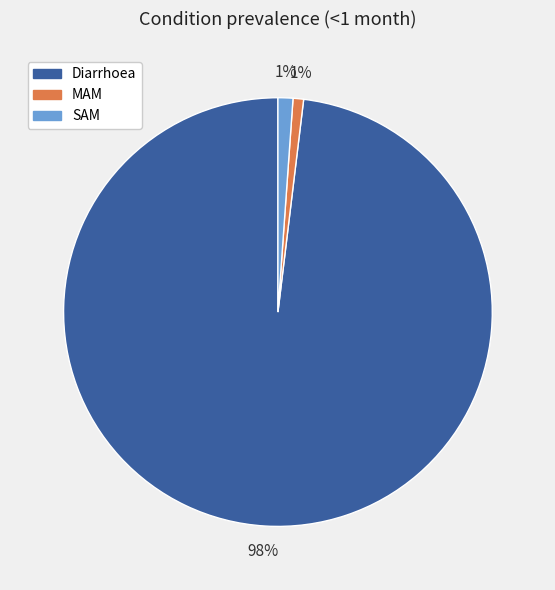

What is the largest slice in the pie chart?

Diarrhoea